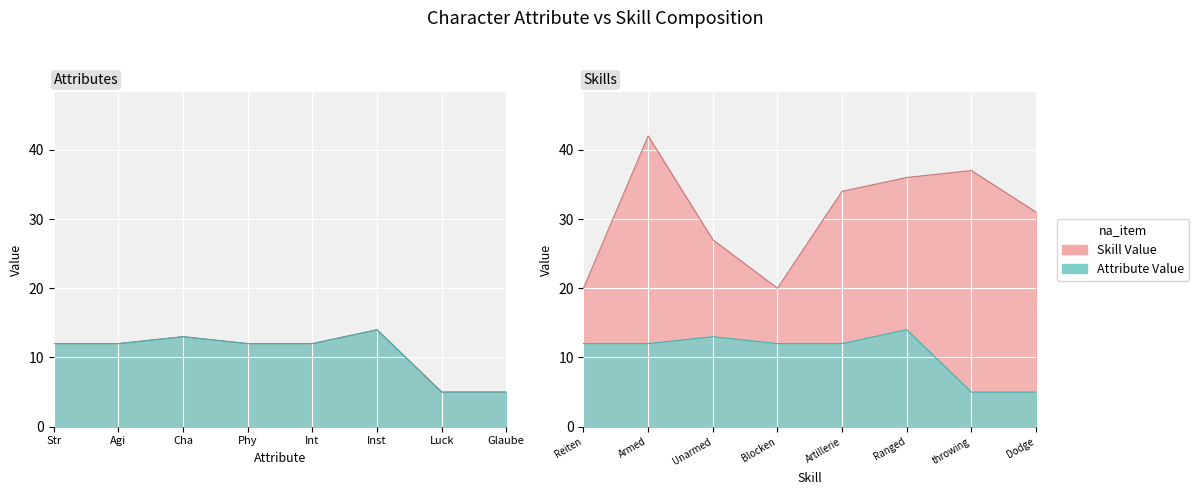

Which has a higher value, Agi or Inst?

Inst